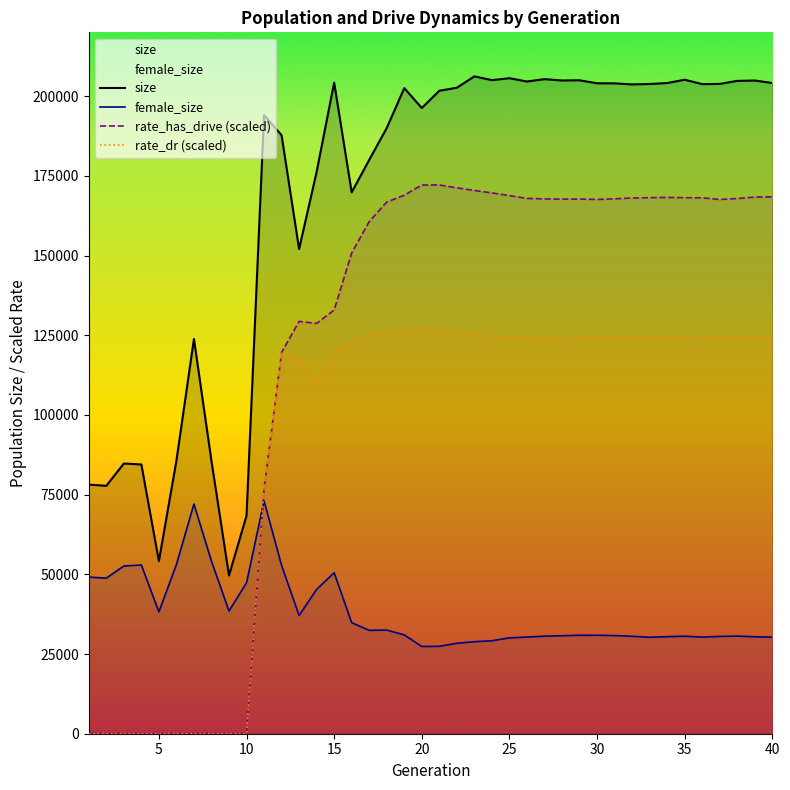

Reading right to left, transcribe all the data shown in this chart.

size: 204101.0	204886.0	204780.0	203827.0	203758.0	205132.0	204104.0	203797.0	203664.0	203999.0	204022.0	204960.0	204896.0	205317.0	204574.0	205608.0	205000.0	206193.0	202625.0	201678.0	196263.0	202510.0	189984.0	179991.0	169809.0	204231.0	176240.0	152008.0	187727.0	194028.0	68385.0	49646.0	85537.0	123835.0	85628.0	54148.0	84453.0	84748.0	77763.0	78132.0
female_size: 30293.0	30406.0	30618.0	30523.0	30311.0	30593.0	30442.0	30259.0	30556.0	30786.0	30888.0	30880.0	30740.0	30596.0	30314.0	30064.0	29165.0	28861.0	28368.0	27421.0	27362.0	30995.0	32503.0	32425.0	34829.0	50484.0	45283.0	37082.0	52792.0	73043.0	47324.0	38501.0	54124.0	72049.0	53079.0	38215.0	52919.0	52609.0	48804.0	49122.0
rate_has_drive (scaled): 168405.8	168316.9	167874.5	167561.2	168096.3	168140.3	168227.2	168139.4	168035.6	167785.2	167589.0	167697.0	167672.3	167759.9	167906.0	168785.3	169635.6	170392.4	171226.9	172126.7	172108.4	168916.4	166772.8	160634.5	150803.4	132908.6	128691.4	129338.4	119584.5	76685.0	0.0	0.0	0.0	0.0	0.0	0.0	0.0	0.0	0.0	0.0
rate_dr (scaled): 124455.5	124432.9	124198.4	124070.1	124458.6	124667.4	124433.3	124552.6	124526.2	124407.4	124284.4	124238.2	124213.3	124153.7	124024.8	124463.9	124706.6	125202.7	125537.7	126818.8	126520.7	126184.1	125632.1	125793.1	122425.4	120136.5	110539.9	117858.2	119584.5	76685.0	0.0	0.0	0.0	0.0	0.0	0.0	0.0	0.0	0.0	0.0